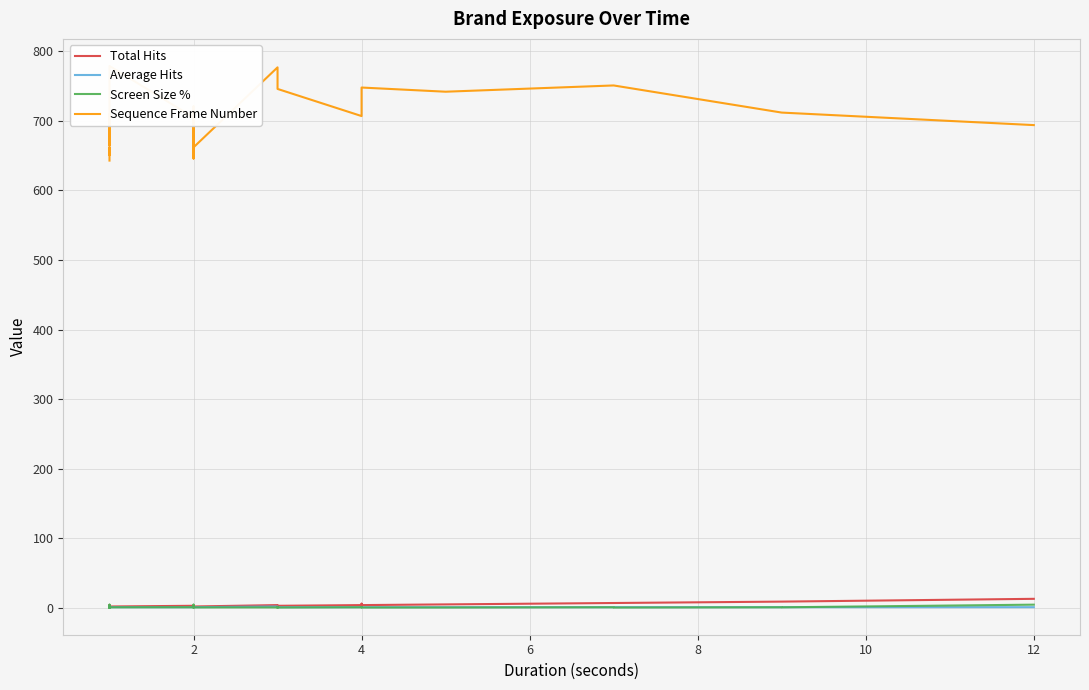

Reading left to right, transcribe all the data shown in this chart.

Total Hits: 1.0	1.0	2.0	2.0	2.0	2.0	2.0	2.0	1.0	2.0	2.0	1.0	1.0	1.0	2.0	1.0	1.0	4.0	2.0	2.0	3.0	2.0	2.0	2.0	2.0	2.0	4.0	4.0	3.0	3.0	3.0	4.0	6.0	4.0	5.0	7.0	7.0	9.0	9.0	13.0
Average Hits: 1.0	1.0	2.0	2.0	2.0	2.0	2.0	2.0	1.0	2.0	2.0	1.0	1.0	1.0	1.0	1.0	1.0	2.0	1.0	1.0	1.0	1.0	1.0	1.0	1.0	1.0	2.0	2.0	1.0	1.0	1.0	1.0	1.0	1.0	1.0	1.0	1.0	1.0	1.0	1.0
Screen Size %: 0.9	0.8	0.7	0.6	0.3	0.4	0.7	0.6	0.9	0.4	0.3	0.9	0.9	0.9	4.6	4.6	0.8	0.3	0.9	0.8	0.9	0.3	0.9	0.9	4.6	0.7	0.7	0.3	0.8	0.9	0.5	0.8	0.9	0.5	0.5	0.9	0.5	0.9	0.8	4.6
Sequence Frame Number: 643.0	646.0	649.0	649.0	649.0	649.0	651.0	651.0	661.0	651.0	651.0	653.0	661.0	710.0	693.0	665.0	710.0	779.0	779.0	779.0	705.0	662.0	646.0	652.0	721.0	662.0	777.0	777.0	777.0	777.0	746.0	707.0	707.0	748.0	742.0	751.0	751.0	712.0	712.0	694.0